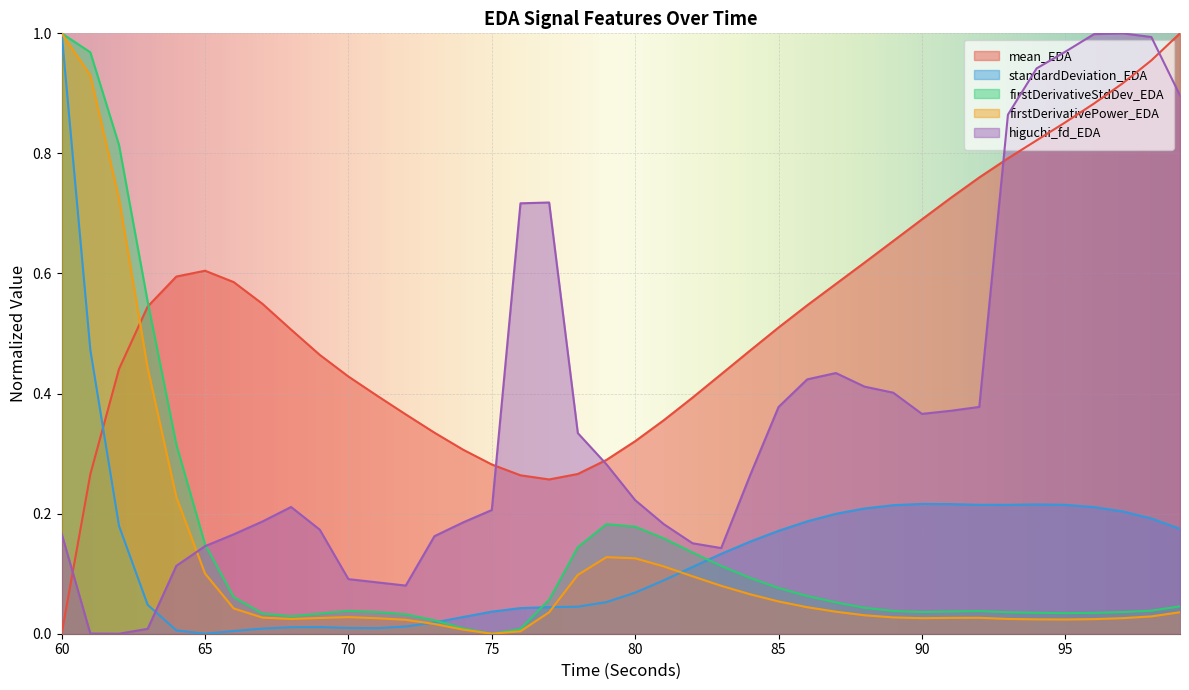

What is the spread (max minus min) of values at 77?

0.7